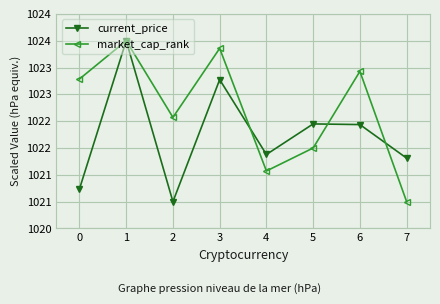

What is the minimum value for market_cap_rank?

1021.0